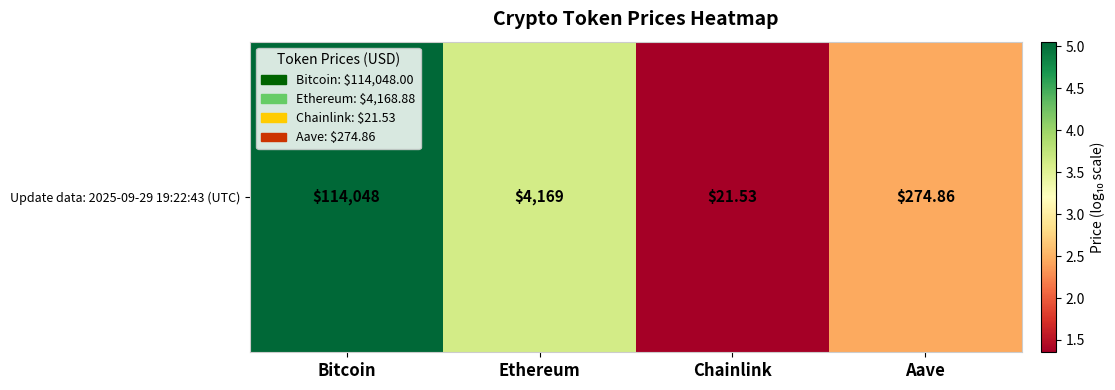

True or false: the data shows 2.4 at Aave.

True